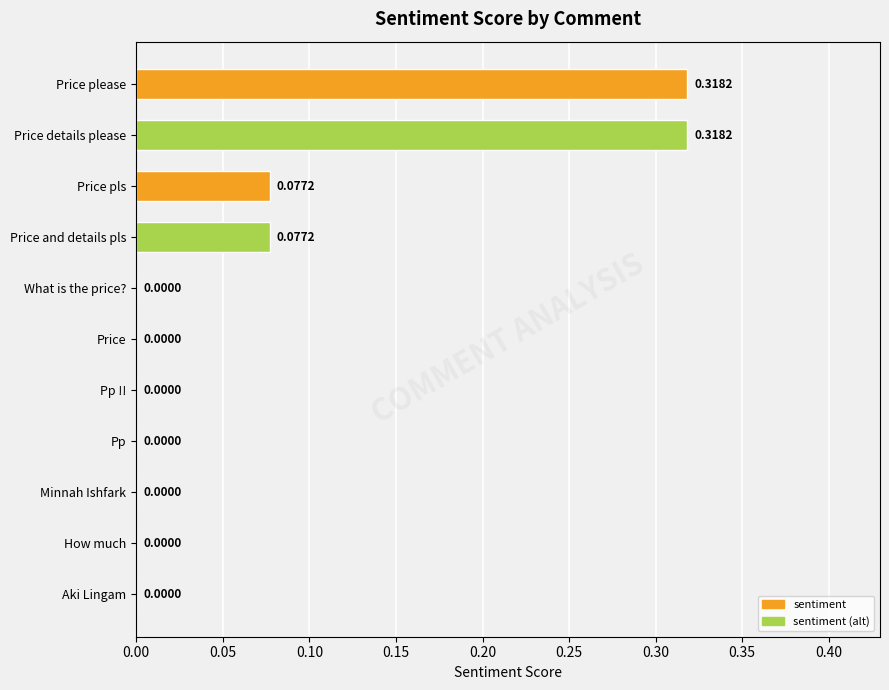

What is the sum of all values?

0.8